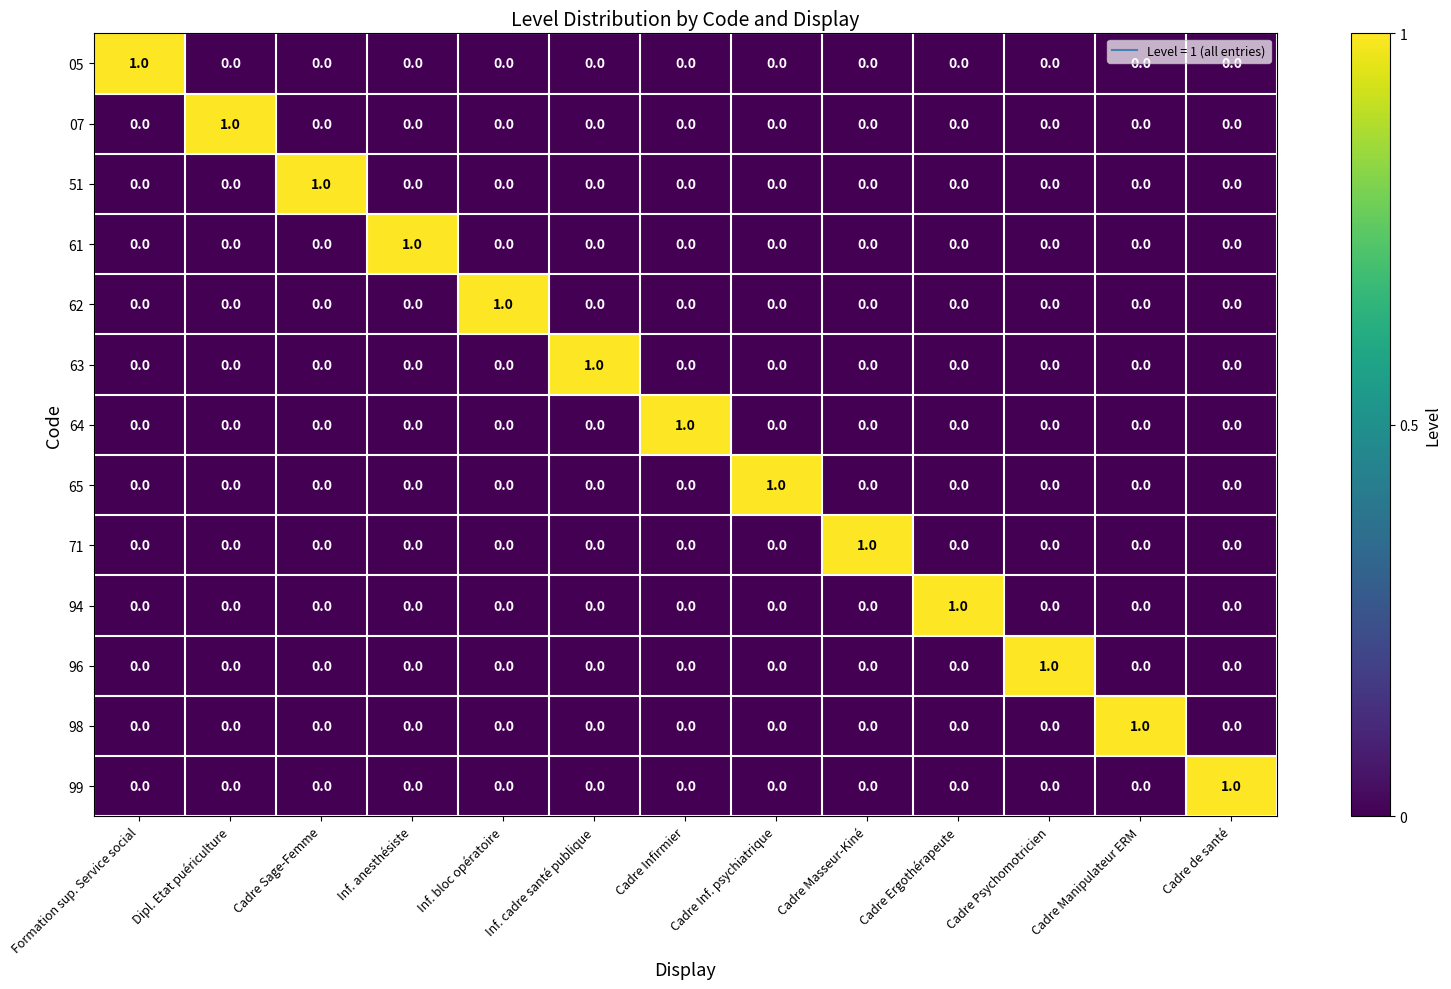

At which label does 51 reach its peak?

Cadre Sage-Femme